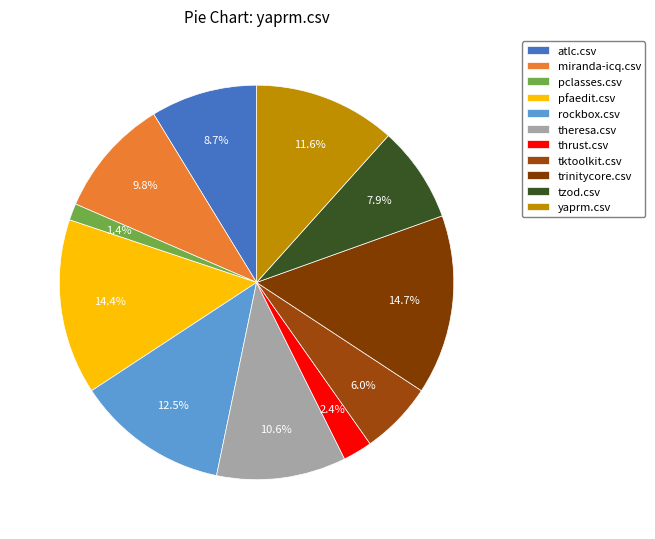

What is the smallest slice in the pie chart?

pclasses.csv